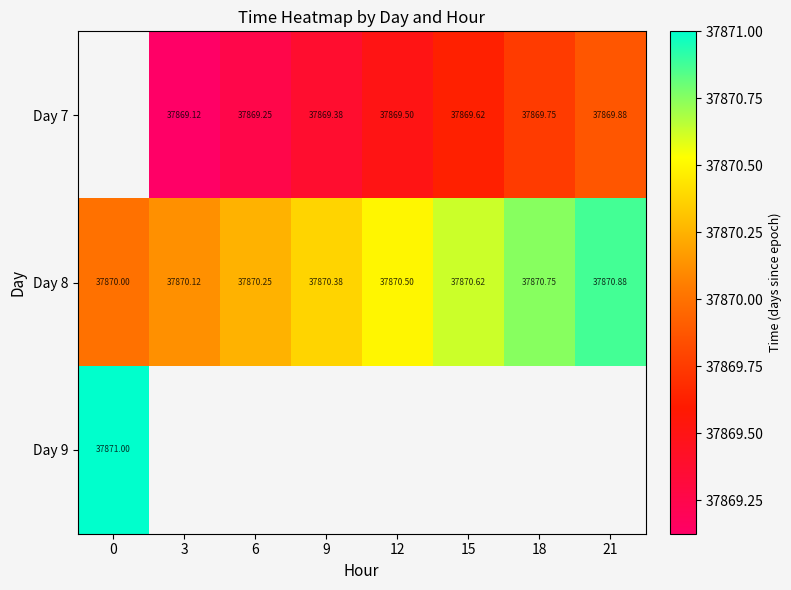

Is the value of Day 7 at 18 greater than the value of Day 8 at 21?

No